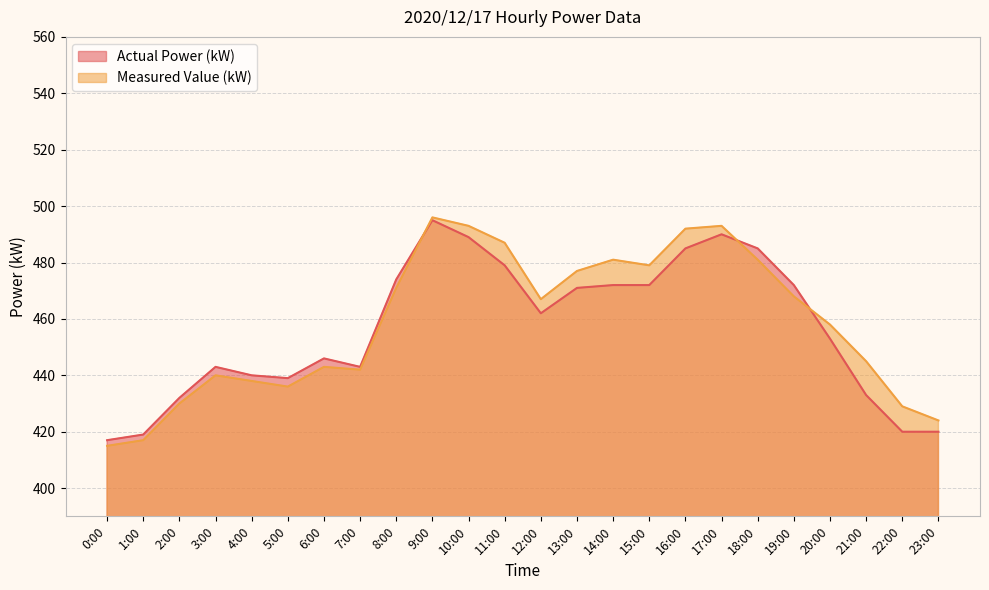

What is the value of the Measured Value (kW) point at the 3rd from the left?

430